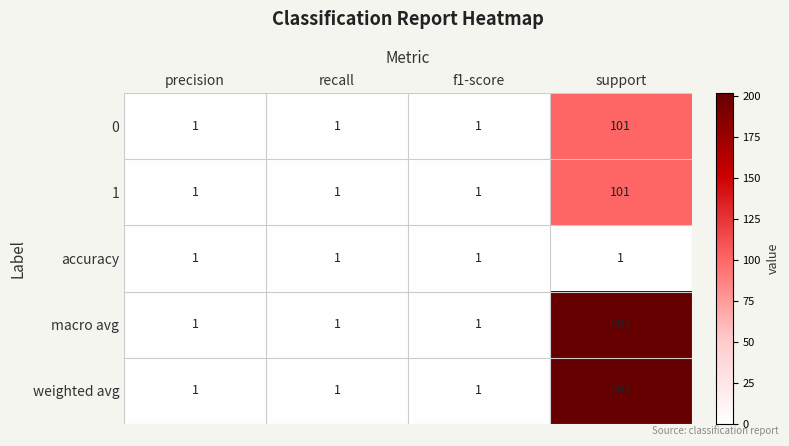

At which category does the chart reach its peak across all series?

support